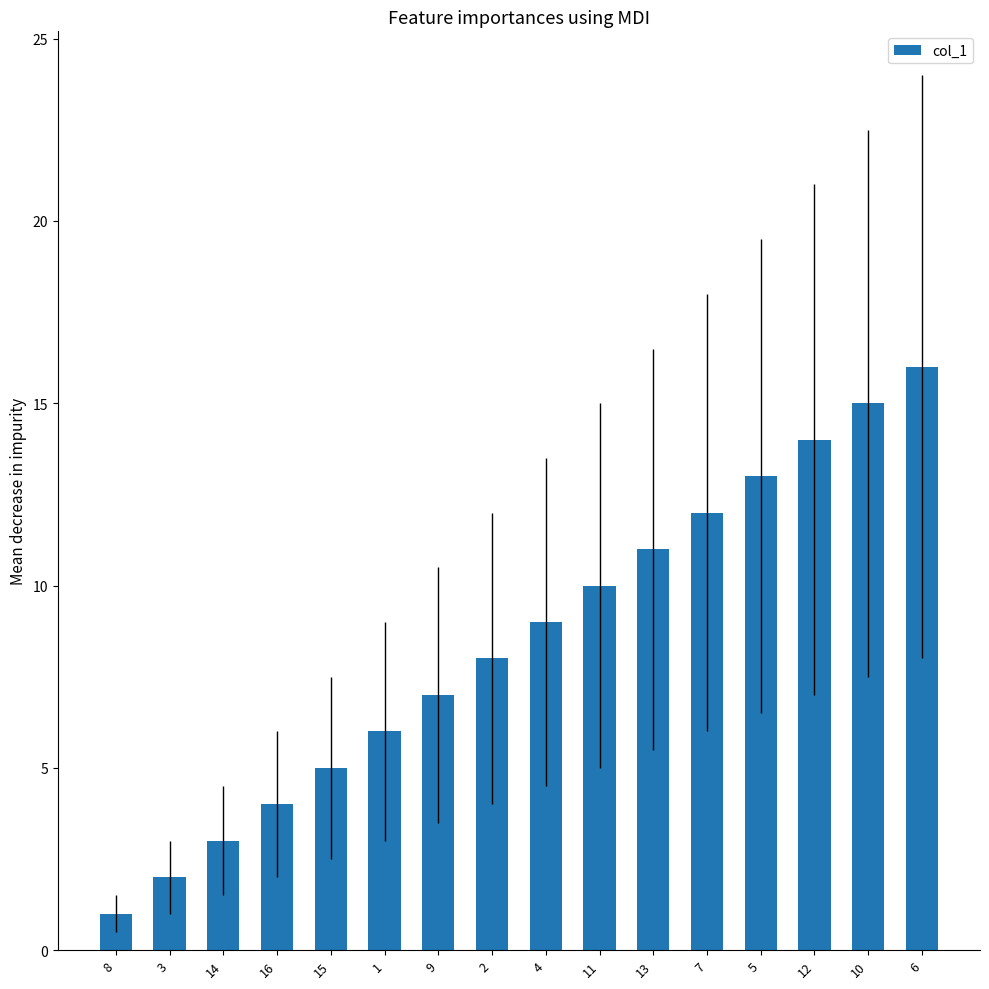

Reading right to left, list all the values displayed in this chart.

16	15	14	13	12	11	10	9	8	7	6	5	4	3	2	1